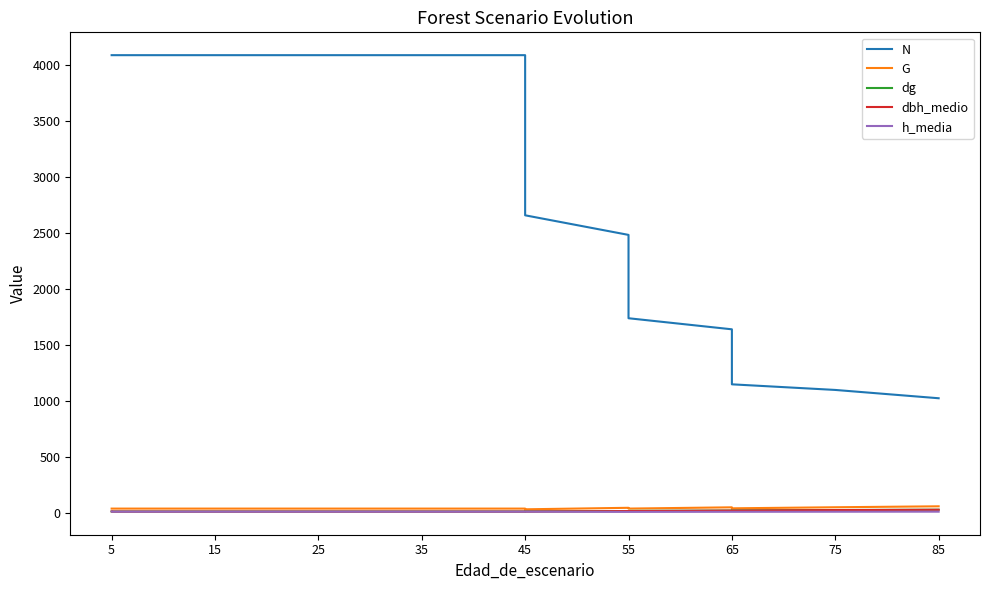

How many series are shown in this chart?

5